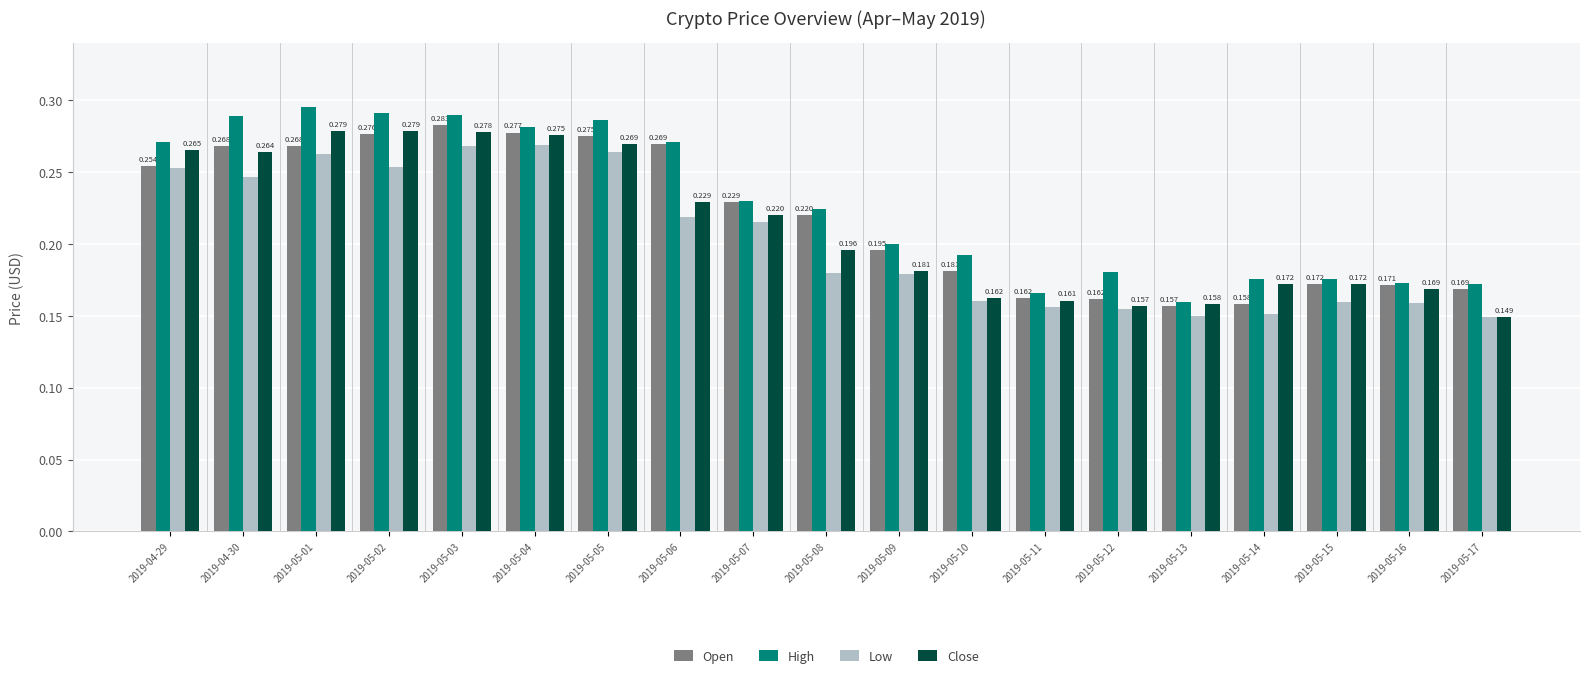

Is the value of Low at 2019-04-30 greater than the value of Close at 2019-04-30?

No